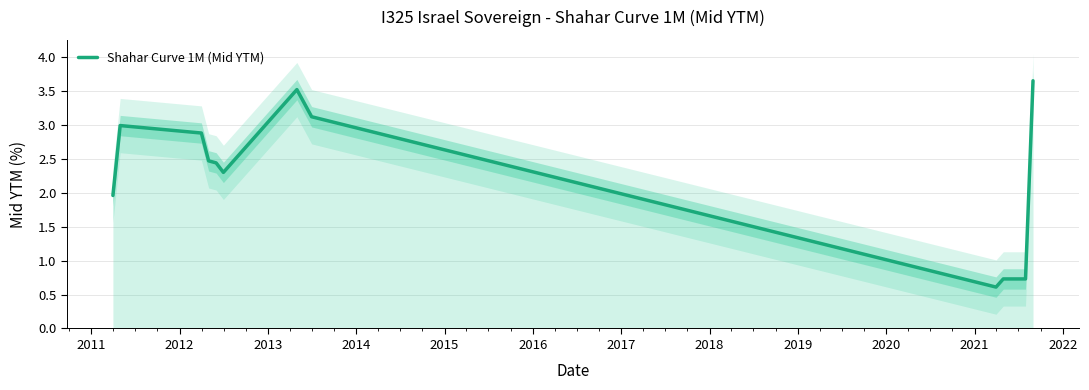

Which has a higher value, 2012 or 2019?

2012